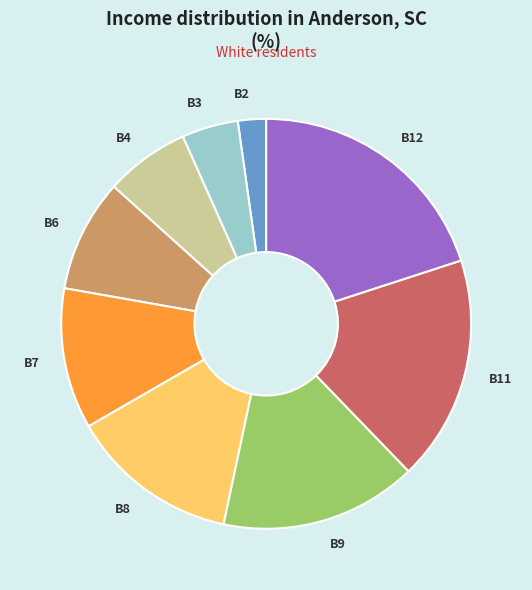

Do B6 and B4 together represent more than half of the pie?

No